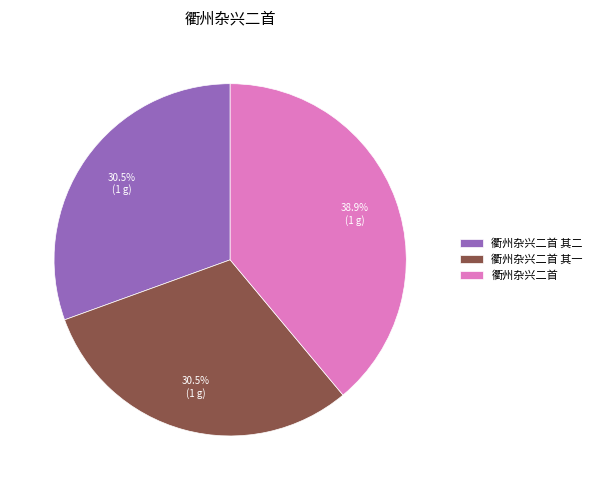

To the nearest percent, what is the average slice percentage?

33%